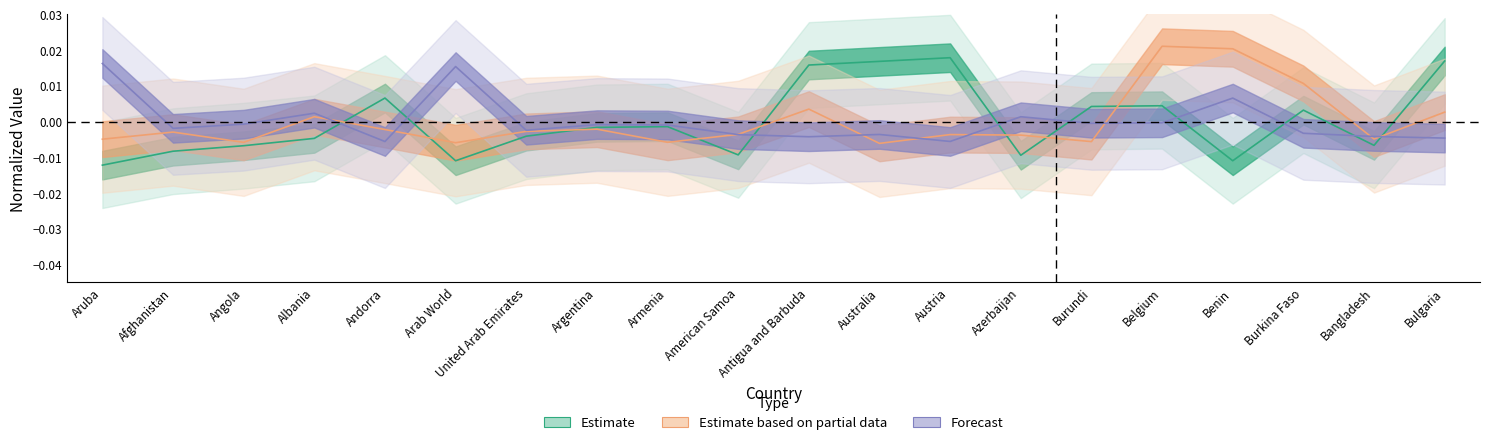

Is it true that Pop_Density_per_sq_mi equals -0.0 at Afghanistan?

True